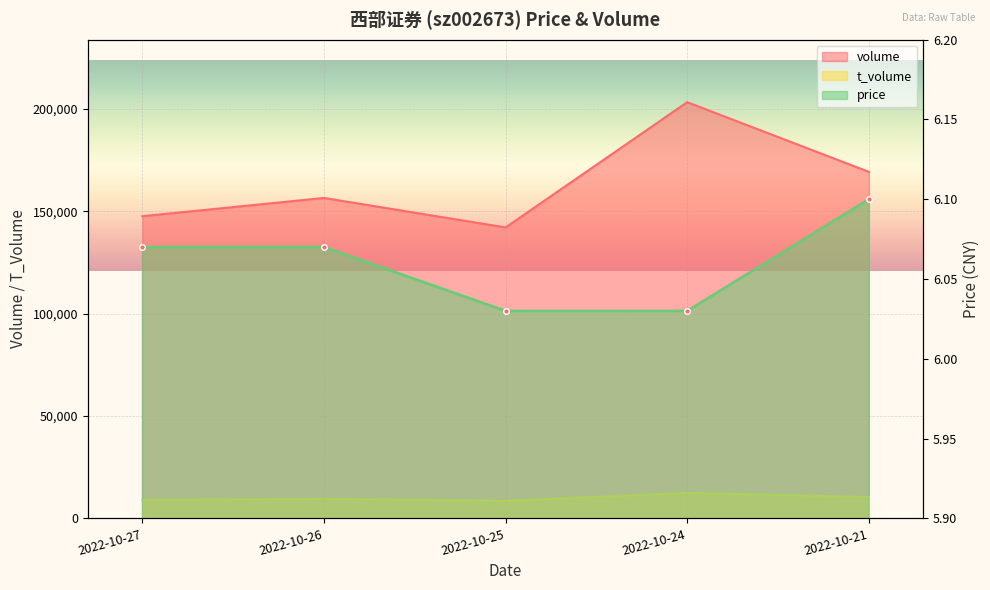

True or false: t_volume and price intersect in this chart.

False